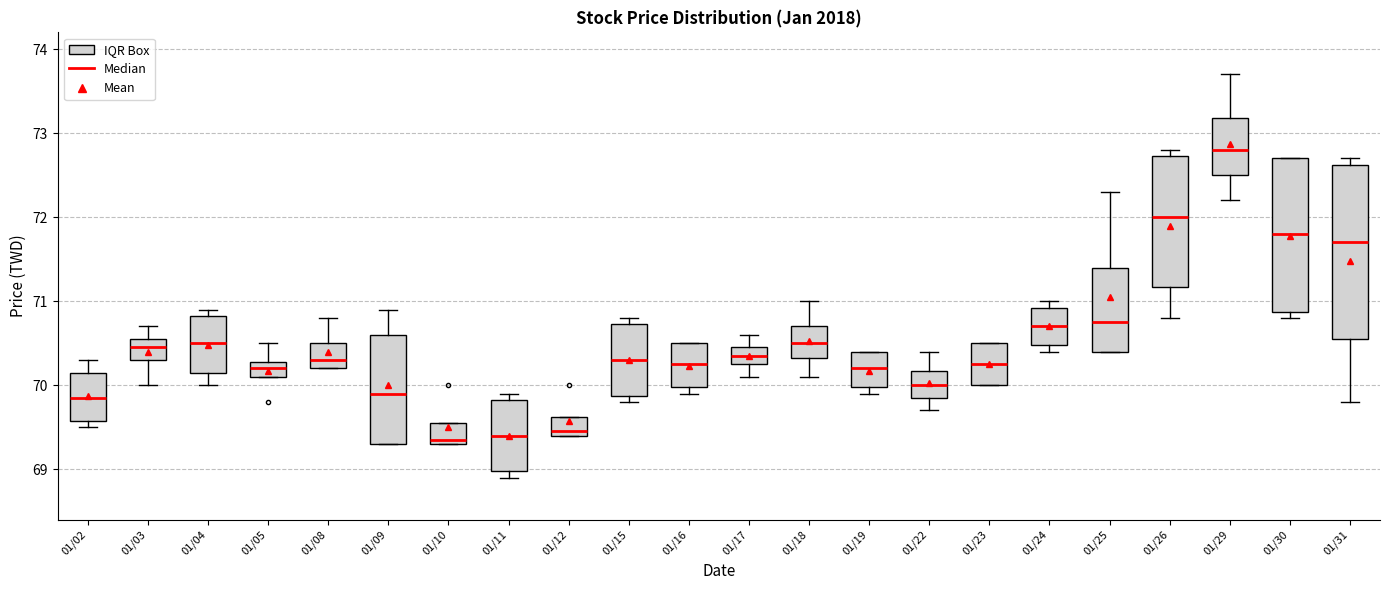

Reading left to right, read every box against the y-axis: the position of its median line, the range the box covers, and the ends of its whiskers. The values are not printed on the chart, so give them approximately, as read against the axis.

01/02: median 69.9, box 69.6 to 70.2, whiskers 69.5 to 70.3
01/03: median 70.5, box 70.3 to 70.6, whiskers 70.0 to 70.7
01/04: median 70.5, box 70.2 to 70.8, whiskers 70.0 to 70.9
01/05: median 70.2, box 70.1 to 70.3, whiskers 70.1 to 70.5
01/08: median 70.3, box 70.2 to 70.5, whiskers 70.2 to 70.8
01/09: median 69.9, box 69.3 to 70.6, whiskers 69.3 to 70.9
01/10: median 69.4, box 69.3 to 69.6, whiskers 69.3 to 69.6
01/11: median 69.4, box 69.0 to 69.8, whiskers 68.9 to 69.9
01/12: median 69.5, box 69.4 to 69.6, whiskers 69.4 to 69.6
01/15: median 70.3, box 69.9 to 70.7, whiskers 69.8 to 70.8
01/16: median 70.3, box 70.0 to 70.5, whiskers 69.9 to 70.5
01/17: median 70.4, box 70.3 to 70.5, whiskers 70.1 to 70.6
01/18: median 70.5, box 70.3 to 70.7, whiskers 70.1 to 71.0
01/19: median 70.2, box 70.0 to 70.4, whiskers 69.9 to 70.4
01/22: median 70.0, box 69.9 to 70.2, whiskers 69.7 to 70.4
01/23: median 70.3, box 70.0 to 70.5, whiskers 70.0 to 70.5
01/24: median 70.7, box 70.5 to 70.9, whiskers 70.4 to 71.0
01/25: median 70.8, box 70.4 to 71.4, whiskers 70.4 to 72.3
01/26: median 72.0, box 71.2 to 72.7, whiskers 70.8 to 72.8
01/29: median 72.8, box 72.5 to 73.2, whiskers 72.2 to 73.7
01/30: median 71.8, box 70.9 to 72.7, whiskers 70.8 to 72.7
01/31: median 71.7, box 70.6 to 72.6, whiskers 69.8 to 72.7